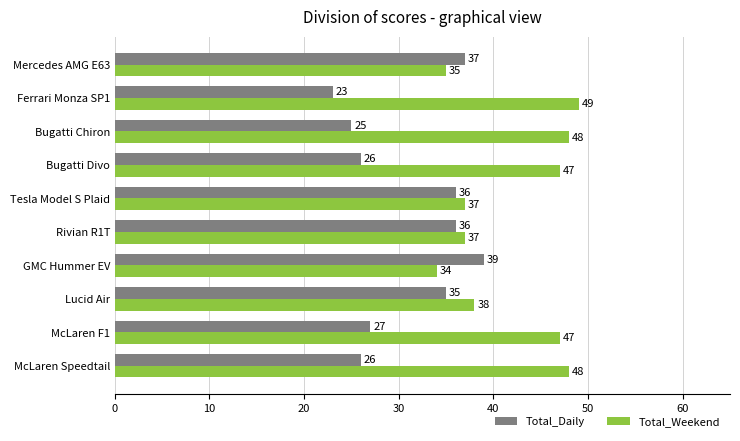

The value of Total_Weekend at Tesla Model S Plaid is 37. True or false?

True